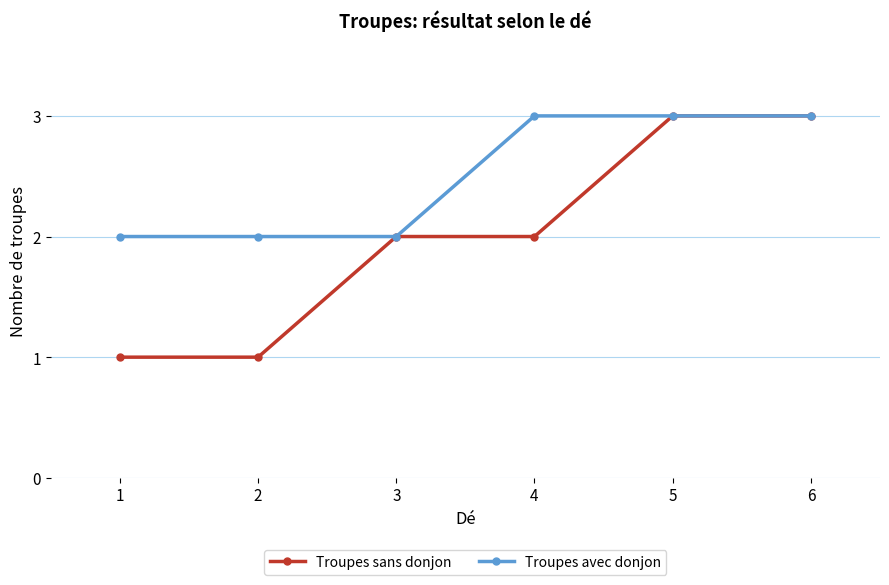

How many Troupes avec donjon values are between 2 and 3?

6